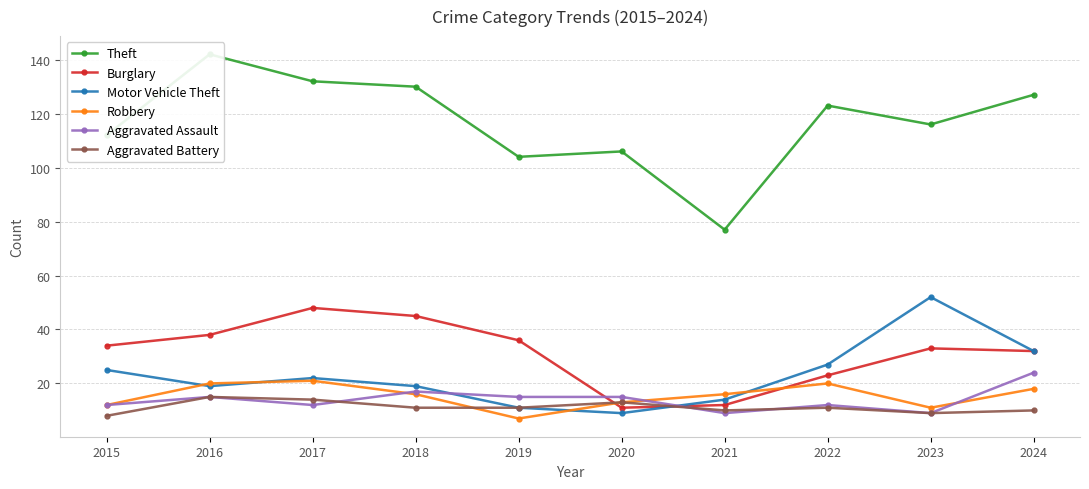

Reading left to right, list all the values displayed in this chart.

Theft: 2015=112	2016=142	2017=132	2018=130	2019=104	2020=106	2021=77	2022=123	2023=116	2024=127
Burglary: 2015=34	2016=38	2017=48	2018=45	2019=36	2020=11	2021=12	2022=23	2023=33	2024=32
Motor Vehicle Theft: 2015=25	2016=19	2017=22	2018=19	2019=11	2020=9	2021=14	2022=27	2023=52	2024=32
Robbery: 2015=12	2016=20	2017=21	2018=16	2019=7	2020=13	2021=16	2022=20	2023=11	2024=18
Aggravated Assault: 2015=12	2016=15	2017=12	2018=17	2019=15	2020=15	2021=9	2022=12	2023=9	2024=24
Aggravated Battery: 2015=8	2016=15	2017=14	2018=11	2019=11	2020=13	2021=10	2022=11	2023=9	2024=10